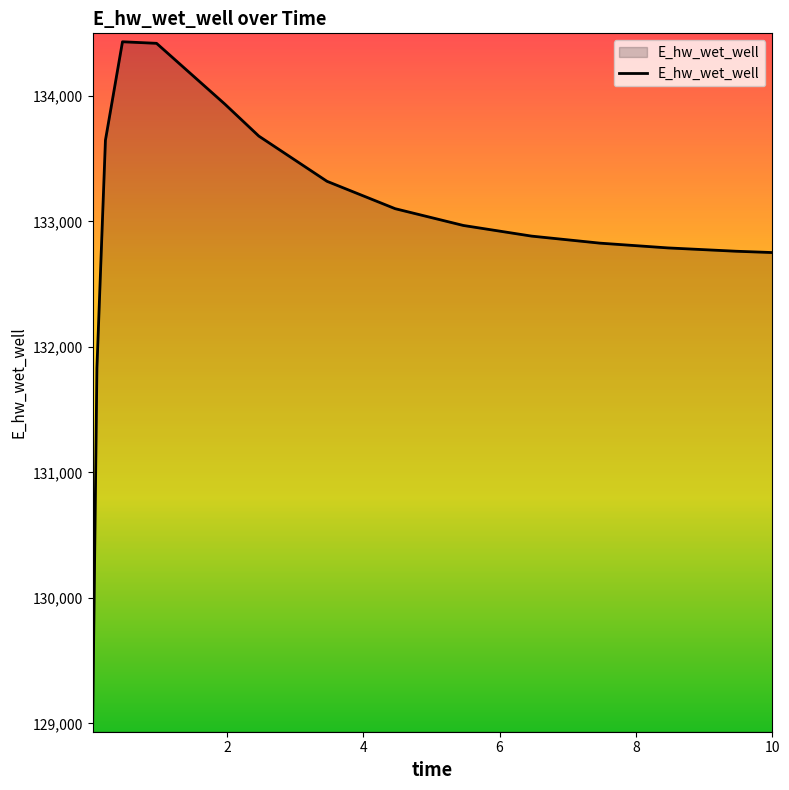

What is the greatest value displayed?

134432.5